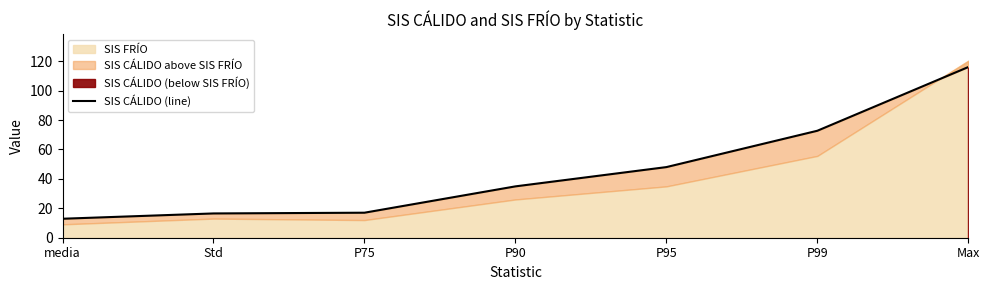

What is the sum of all values?

318.0